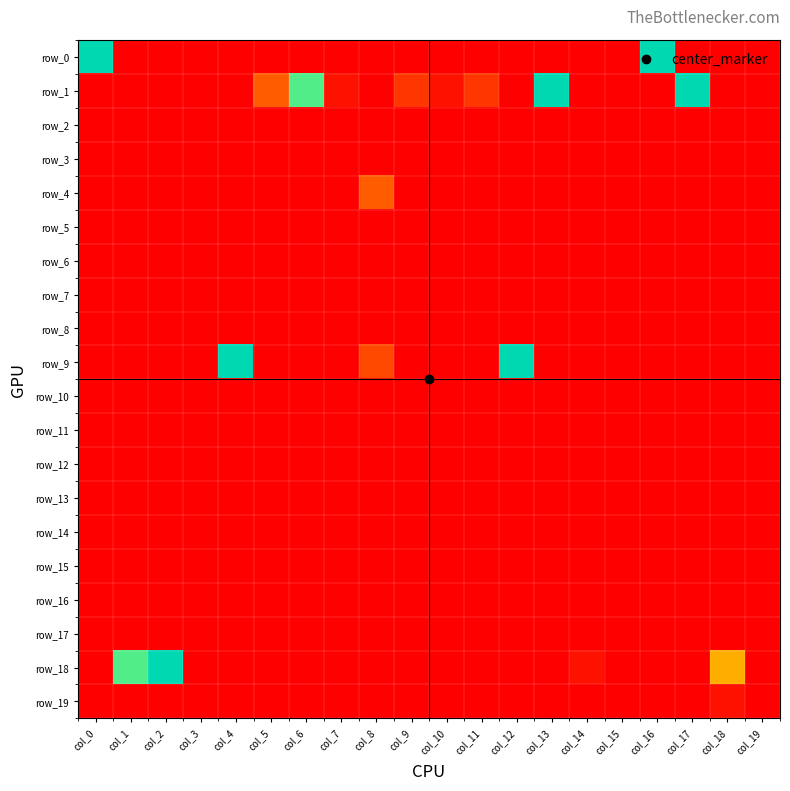

Reading left to right, extract all data points from this chart.

row_0: 22	0	0	0	0	0	0	0	0	0	0	0	0	0	0	0	22	0	0	0
row_1: 0	0	0	0	0	5	19	1	0	3	1	3	0	22	0	0	0	22	0	0
row_2: 0	0	0	0	0	0	0	0	0	0	0	0	0	0	0	0	0	0	0	0
row_3: 0	0	0	0	0	0	0	0	0	0	0	0	0	0	0	0	0	0	0	0
row_4: 0	0	0	0	0	0	0	0	5	0	0	0	0	0	0	0	0	0	0	0
row_5: 0	0	0	0	0	0	0	0	0	0	0	0	0	0	0	0	0	0	0	0
row_6: 0	0	0	0	0	0	0	0	0	0	0	0	0	0	0	0	0	0	0	0
row_7: 0	0	0	0	0	0	0	0	0	0	0	0	0	0	0	0	0	0	0	0
row_8: 0	0	0	0	0	0	0	0	0	0	0	0	0	0	0	0	0	0	0	0
row_9: 0	0	0	0	22	0	0	0	4	0	0	0	22	0	0	0	0	0	0	0
row_10: 0	0	0	0	0	0	0	0	0	0	0	0	0	0	0	0	0	0	0	0
row_11: 0	0	0	0	0	0	0	0	0	0	0	0	0	0	0	0	0	0	0	0
row_12: 0	0	0	0	0	0	0	0	0	0	0	0	0	0	0	0	0	0	0	0
row_13: 0	0	0	0	0	0	0	0	0	0	0	0	0	0	0	0	0	0	0	0
row_14: 0	0	0	0	0	0	0	0	0	0	0	0	0	0	0	0	0	0	0	0
row_15: 0	0	0	0	0	0	0	0	0	0	0	0	0	0	0	0	0	0	0	0
row_16: 0	0	0	0	0	0	0	0	0	0	0	0	0	0	0	0	0	0	0	0
row_17: 0	0	0	0	0	0	0	0	0	0	0	0	0	0	0	0	0	0	0	0
row_18: 0	19	22	0	0	0	0	0	0	0	0	0	0	0	1	0	0	0	9	0
row_19: 0	0	0	0	0	0	0	0	0	0	0	0	0	0	0	0	0	0	1	0